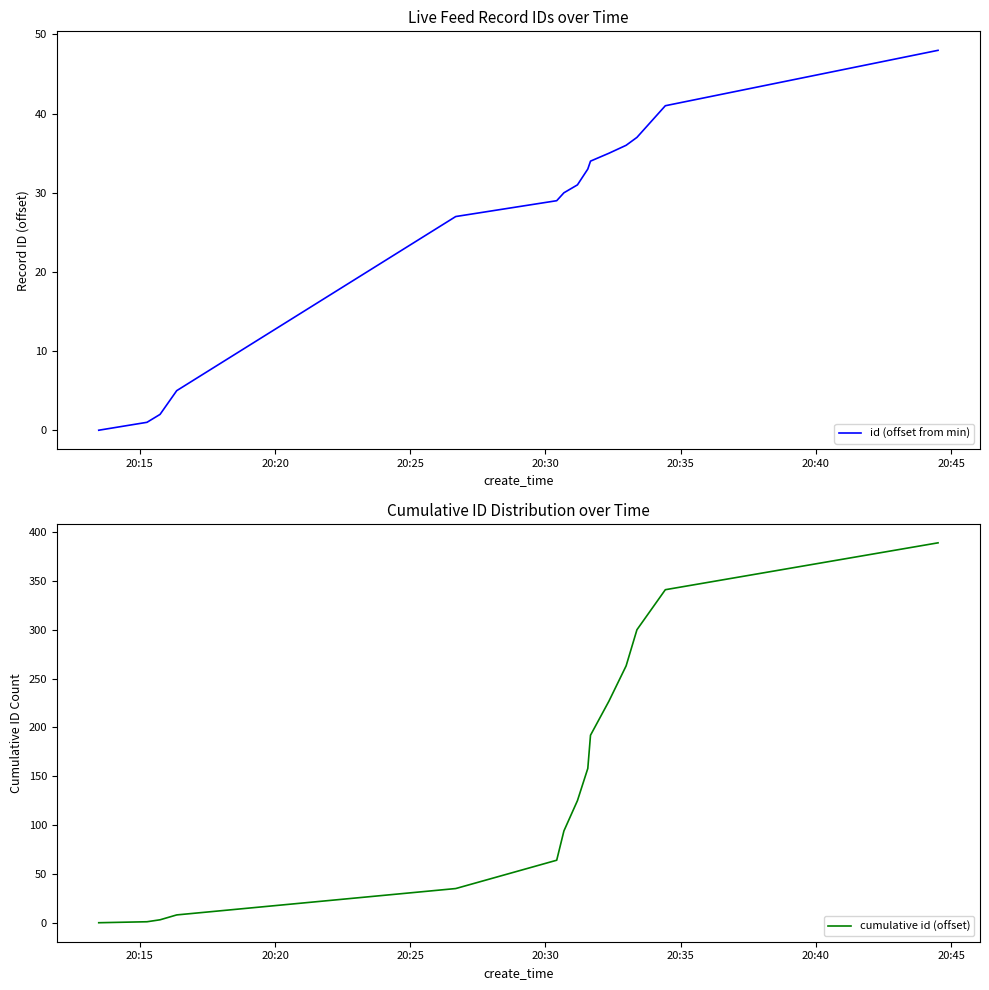

What is the highest value of the id (offset from min) series?

48